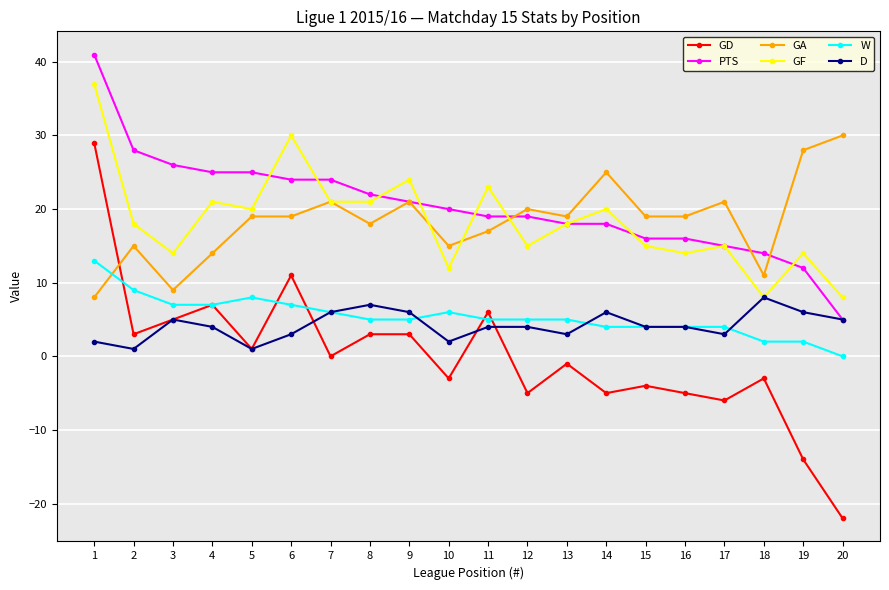

Where is the first local minimum for GF?

3